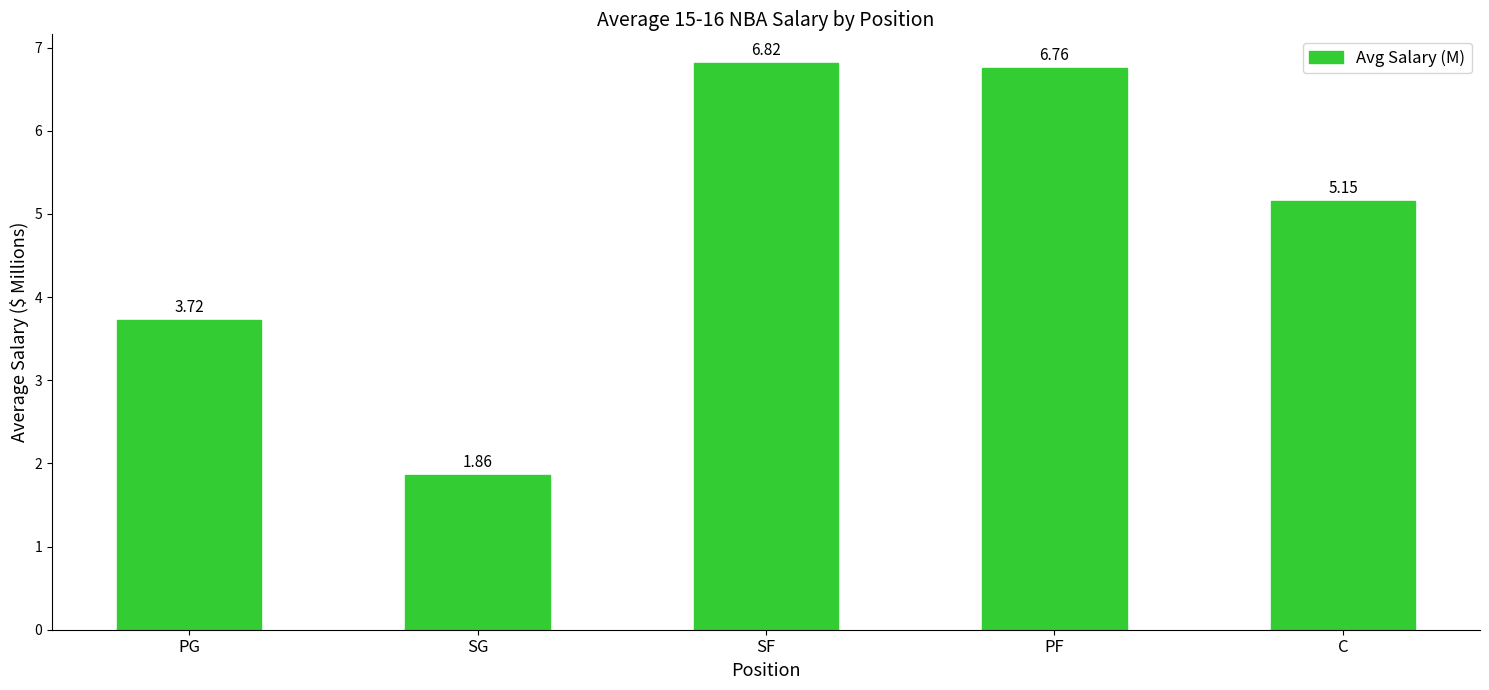

What is the difference between the maximum and minimum values?

5.0